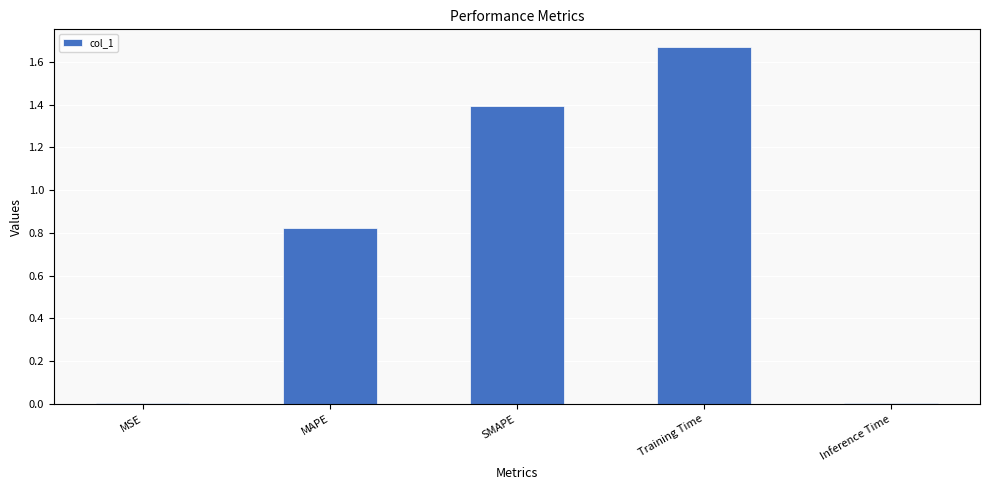

Approximately how many times larger is the value at Training Time compared to SMAPE?

1.2